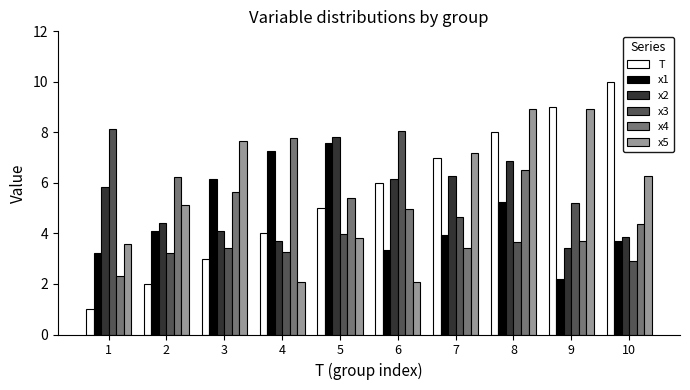

The value of x4 at 7 is 5.8. True or false?

False